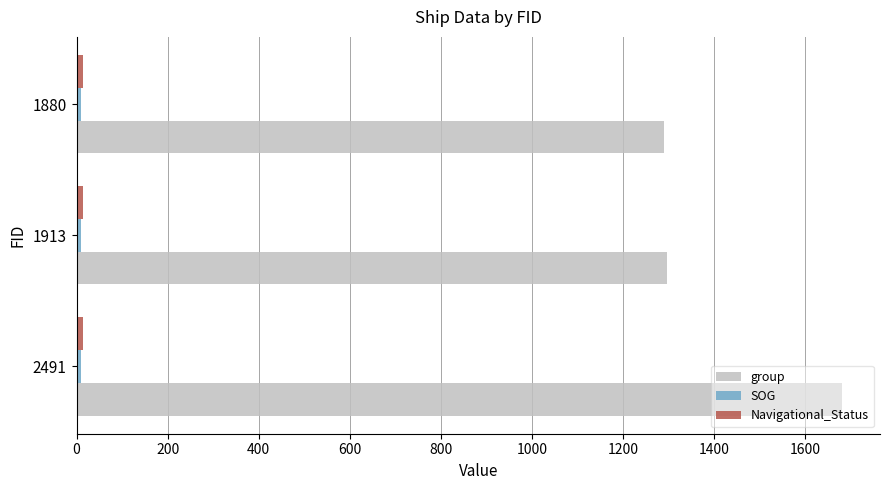

The group series shows 1290.0 at 1880. True or false?

True